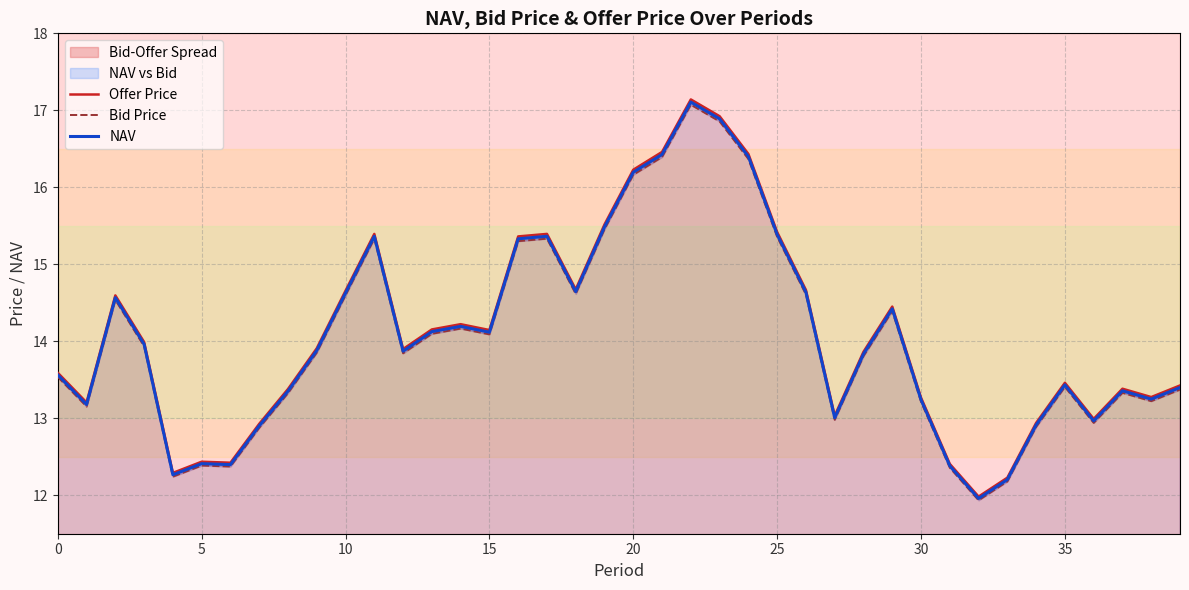

What is the sum of all Bid Price values?

561.9